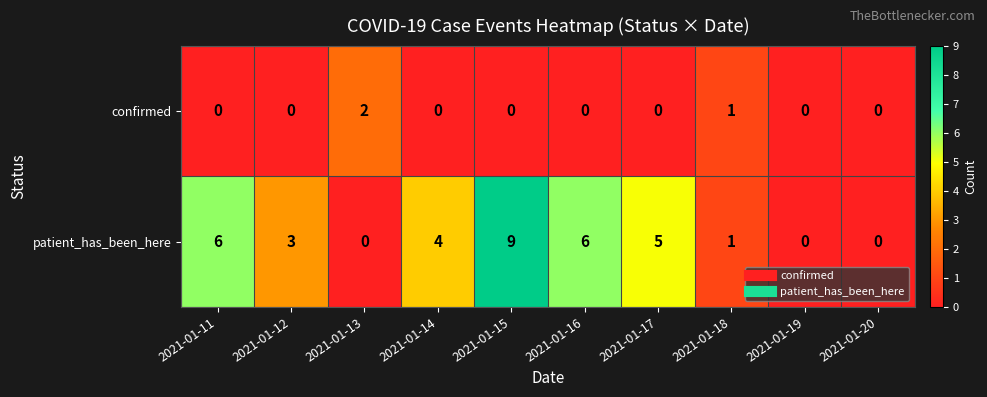

The value of confirmed at 2021-01-17 is 0. True or false?

True